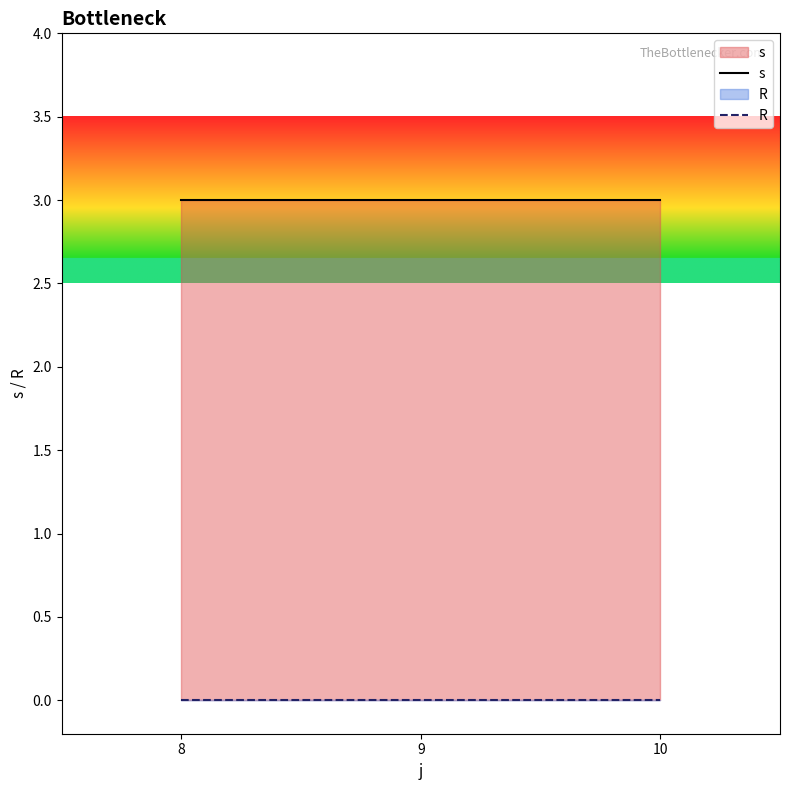

What is the spread (max minus min) of values at 10?

3